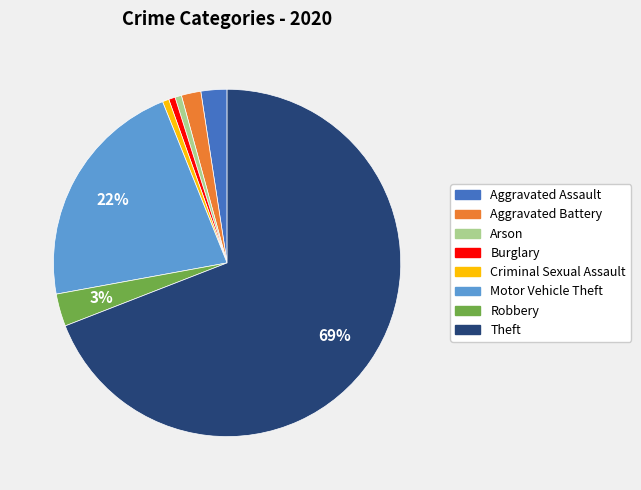

The Aggravated Assault slice represents 2% of the pie. True or false?

True